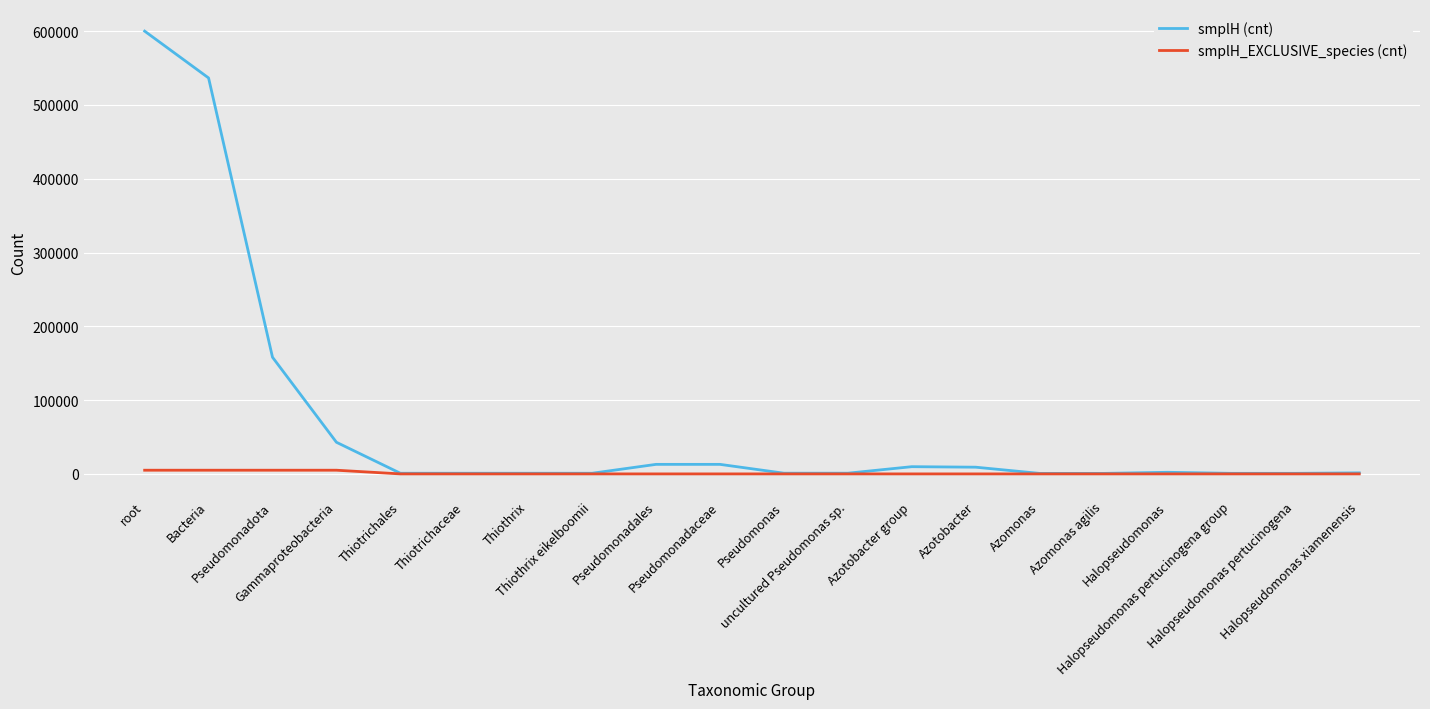

Is the value of smplH_EXCLUSIVE_species (cnt) at Pseudomonadales greater than the value of smplH (cnt) at Pseudomonadaceae?

No